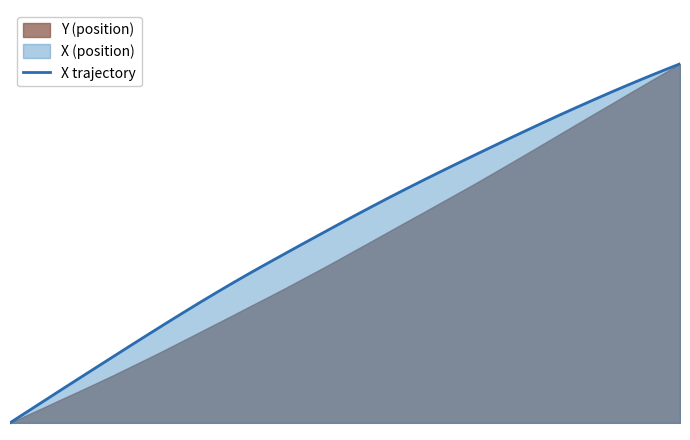

Reading left to right, extract all data points from this chart.

0.0	0.0	0.1	0.1	0.1	0.2	0.2	0.2	0.2	0.3	0.3	0.3	0.4	0.4	0.4	0.4	0.5	0.5	0.5	0.5	0.6	0.6	0.6	0.7	0.7	0.7	0.7	0.7	0.8	0.8	0.8	0.8	0.9	0.9	0.9	0.9	0.9	1.0	1.0	1.0